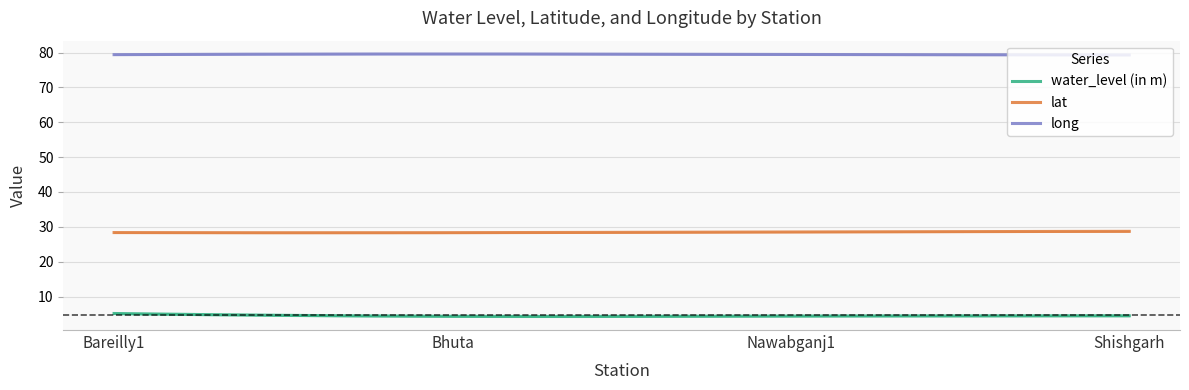

Reading right to left, list all the values displayed in this chart.

water_level (in m): Shishgarh=4.5	Nawabganj1=4.4	Bhuta=4.3	Bareilly1=5.2
lat: Shishgarh=28.7	Nawabganj1=28.5	Bhuta=28.3	Bareilly1=28.4
long: Shishgarh=79.3	Nawabganj1=79.4	Bhuta=79.6	Bareilly1=79.4